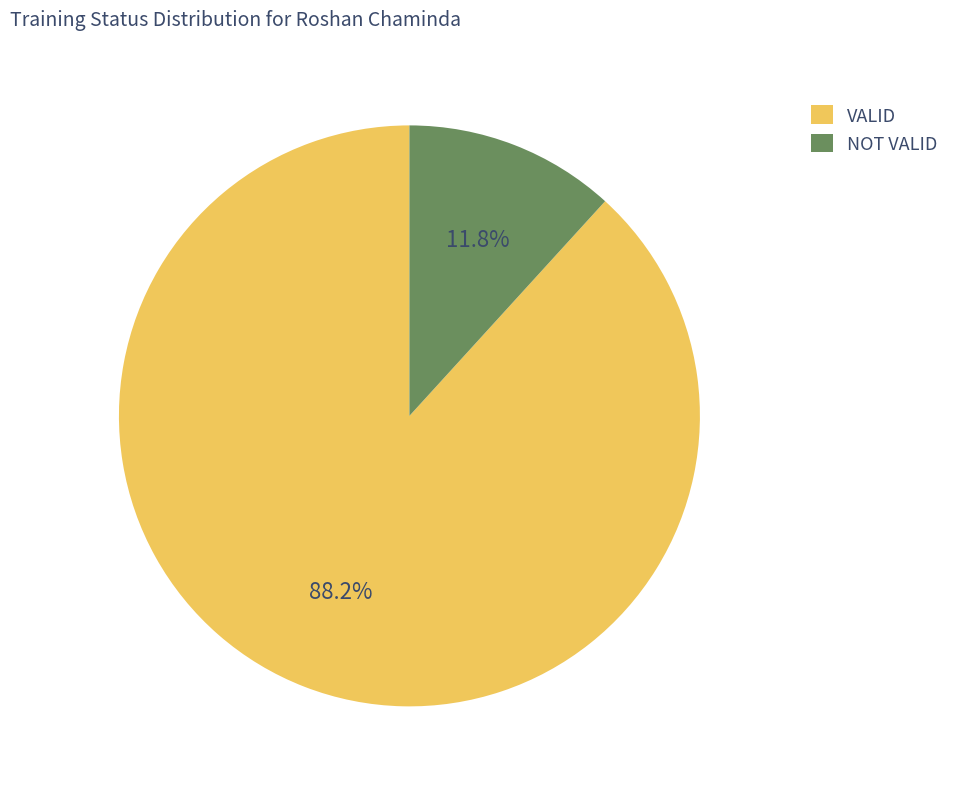

To the nearest percent, what portion does VALID represent?

88%